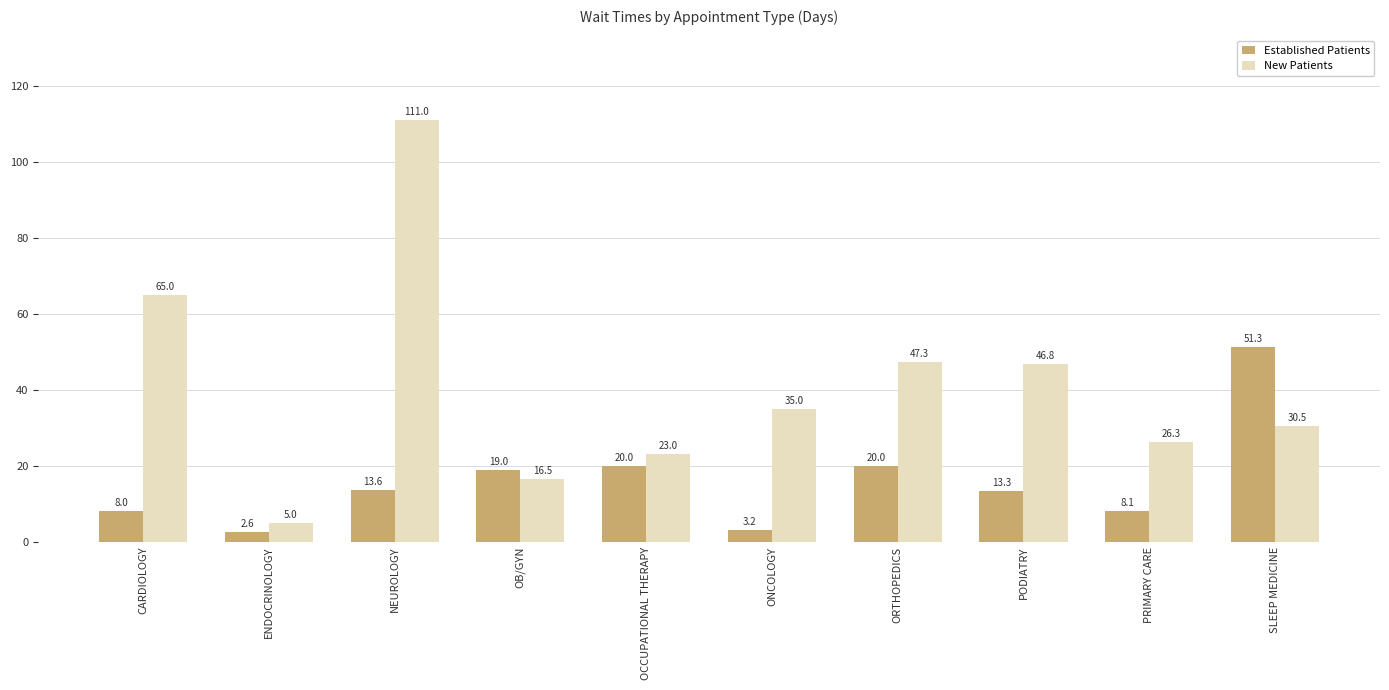

What is the value of the Established Patients bar at the 8th from the left?

13.3